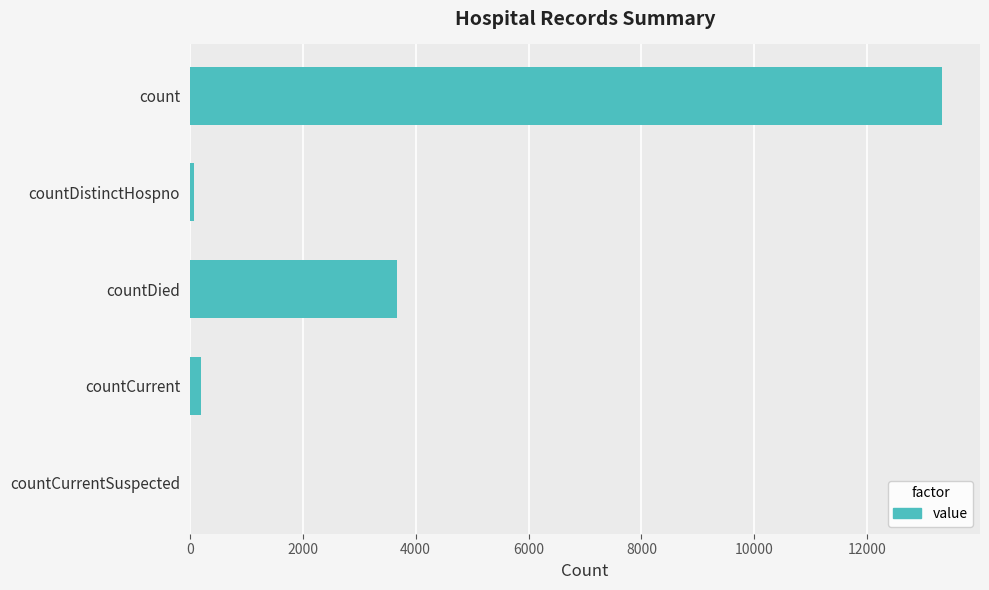

Is it true that the value at countDied is 3669?

True